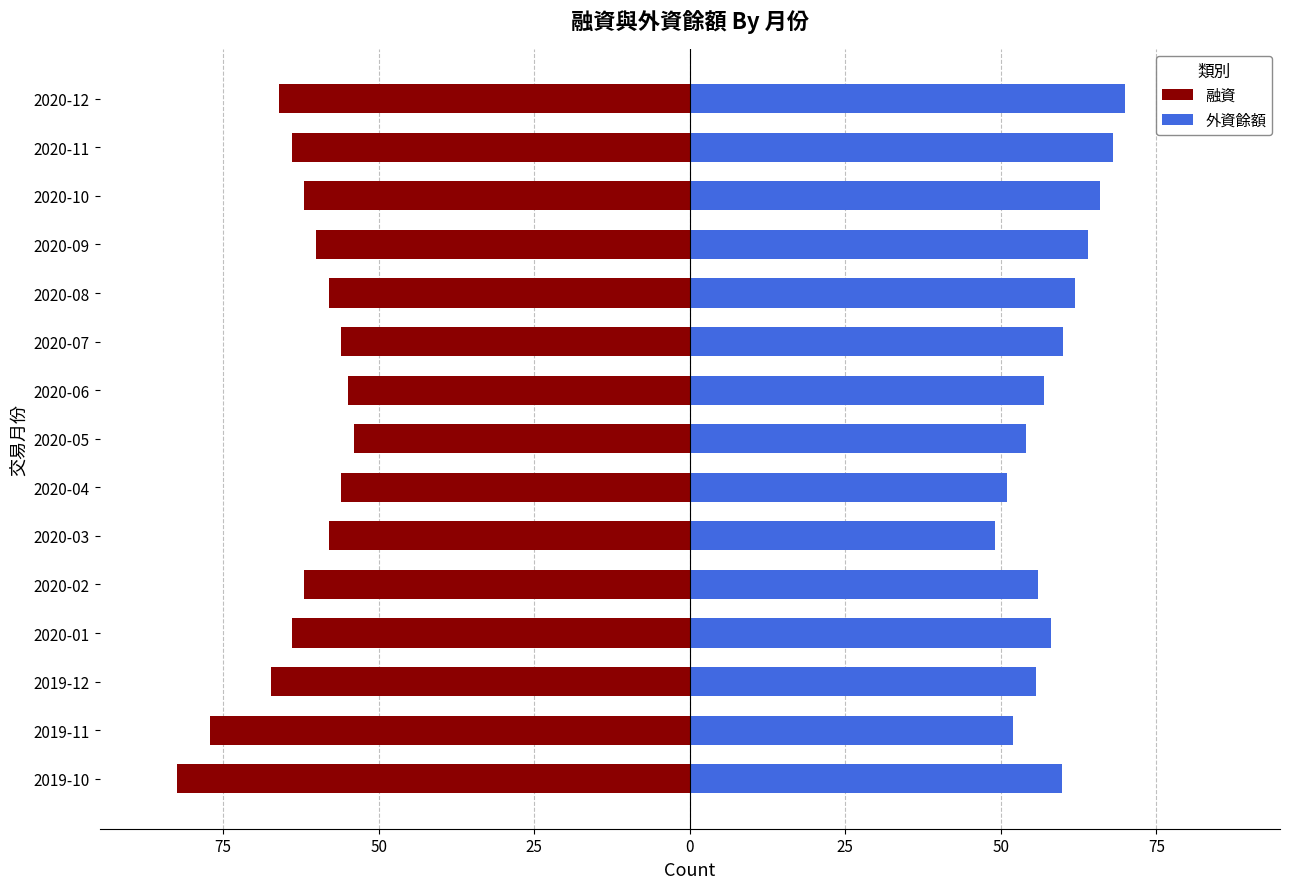

The value of 融資 at 2019-12 is -100.6. True or false?

False